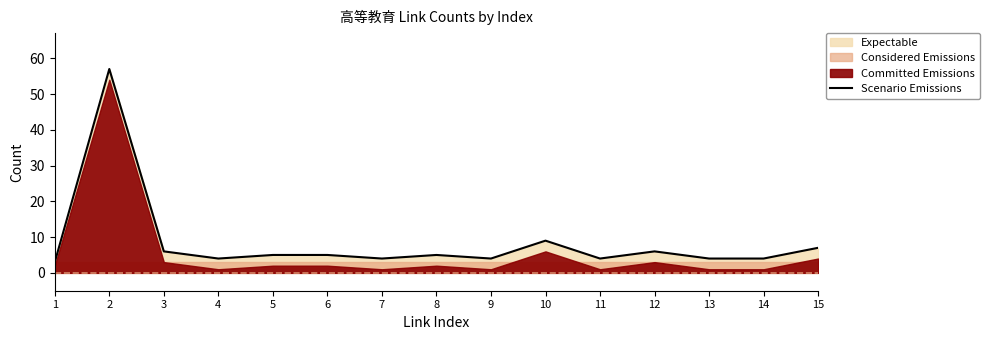

Reading left to right, what are all the values shown in this chart?

3	57	6	4	5	5	4	5	4	9	4	6	4	4	7